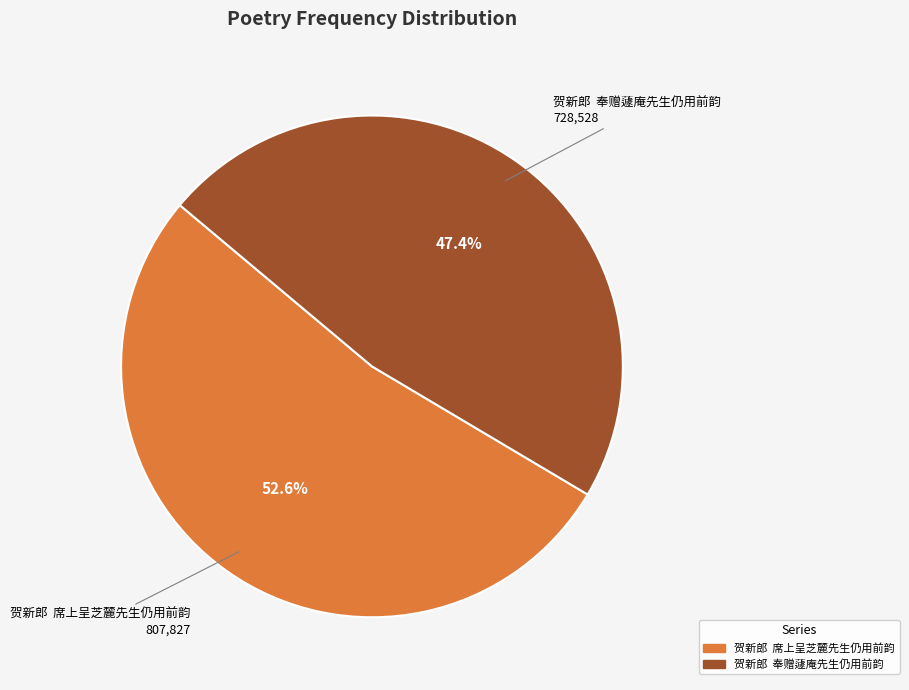

Is the sum of 贺新郎 席上呈芝麓先生仍用前韵 and 贺新郎 奉赠蘧庵先生仍用前韵 greater than half?

Yes